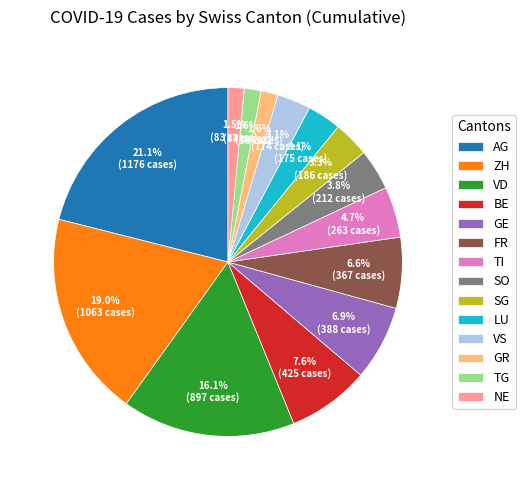

To the nearest percent, what is the difference between the largest and smallest slice percentages?

20%